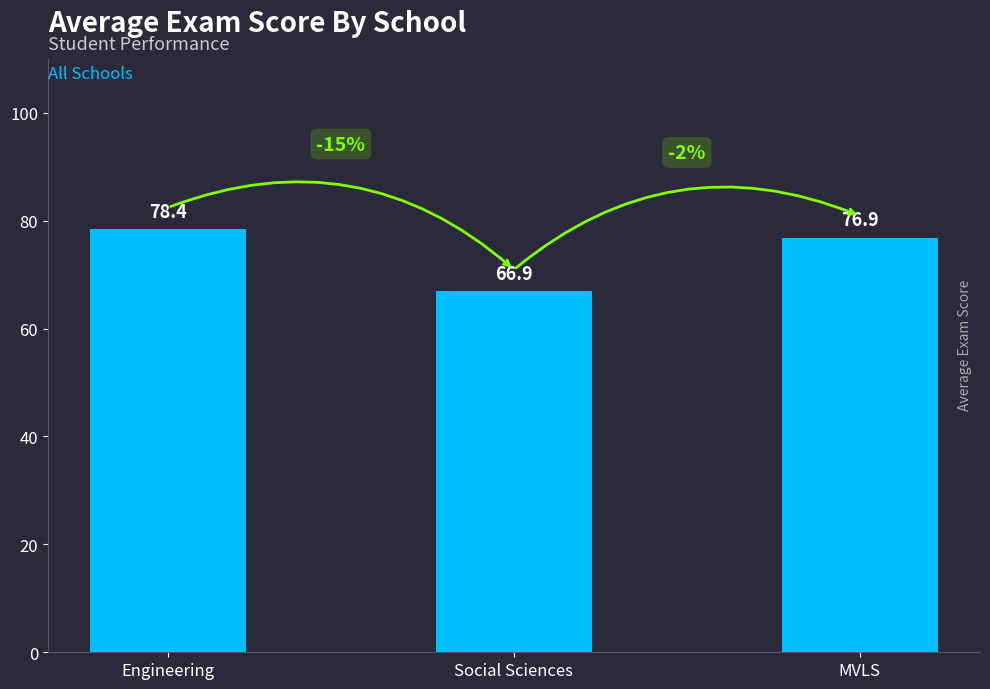

Where is the data nearest to the value 72?

MVLS